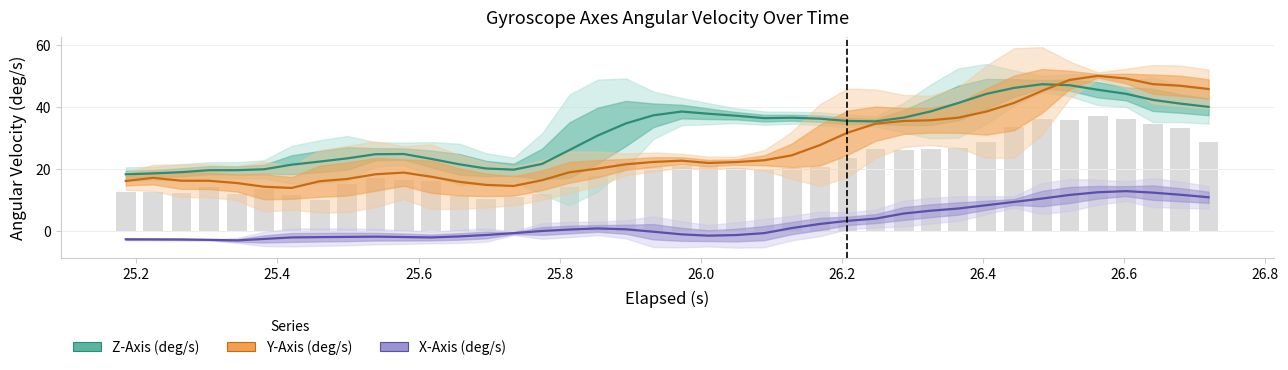

How many groups of bars are there?

40